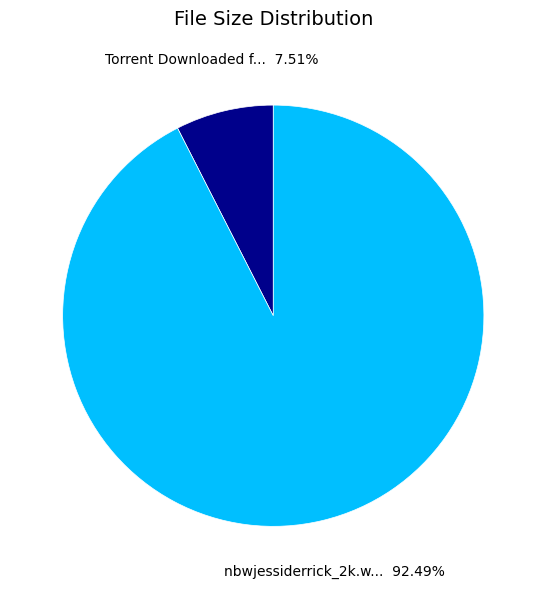

How many segments does this pie chart have?

2